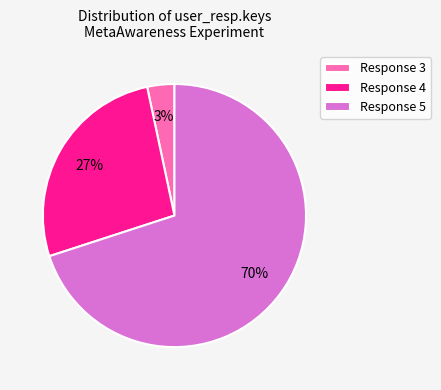

How many segments does this pie chart have?

3